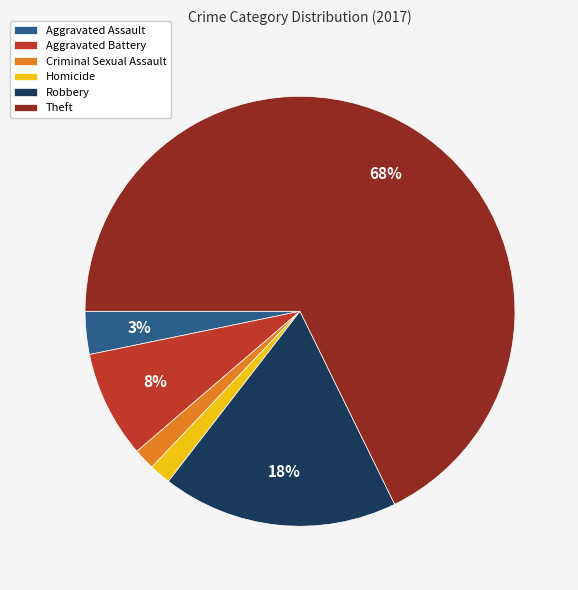

To the nearest percent, what is the combined percentage of Aggravated Assault and Criminal Sexual Assault?

5%